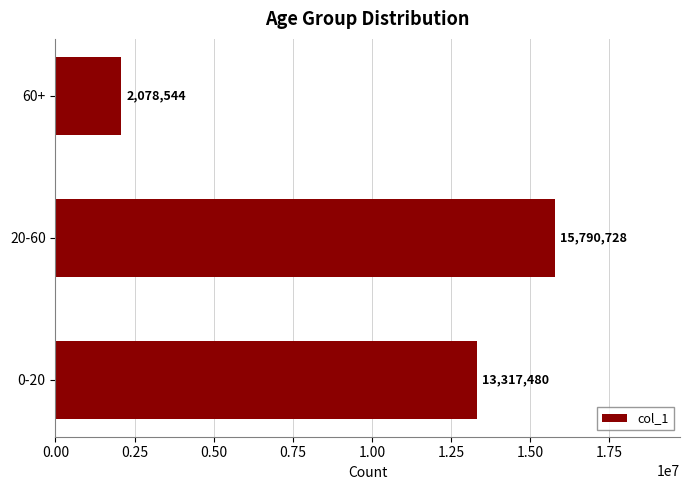

Approximately how many times larger is the value at 0-20 compared to 20-60?

0.8